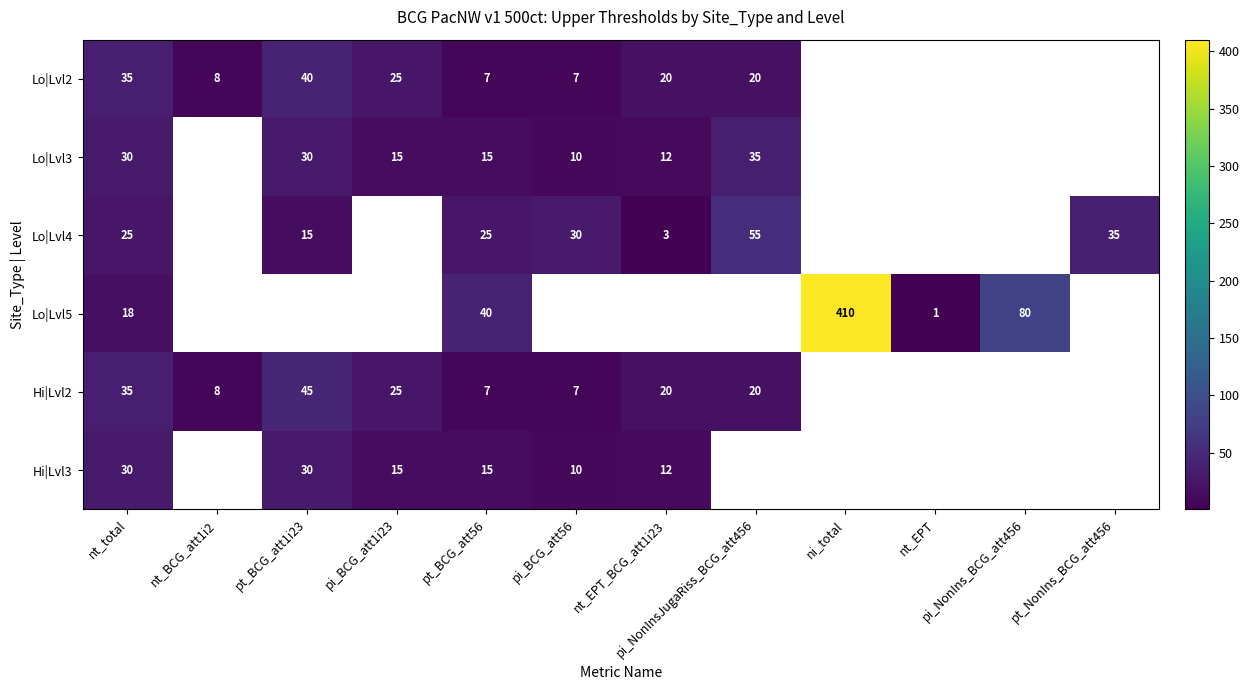

True or false: Lo|Lvl2 has a value of 20 at pi_NonInsJugaRiss_BCG_att456.

True